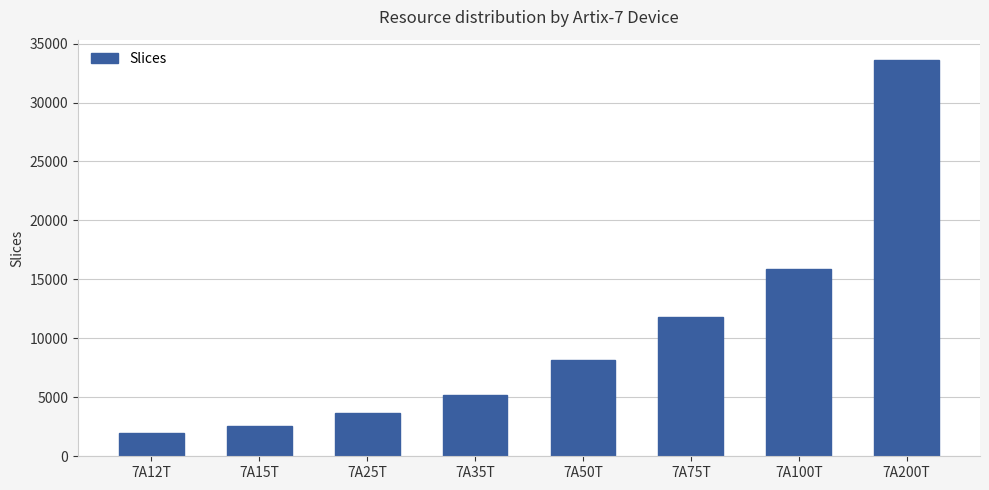

How many bars are there in total?

8